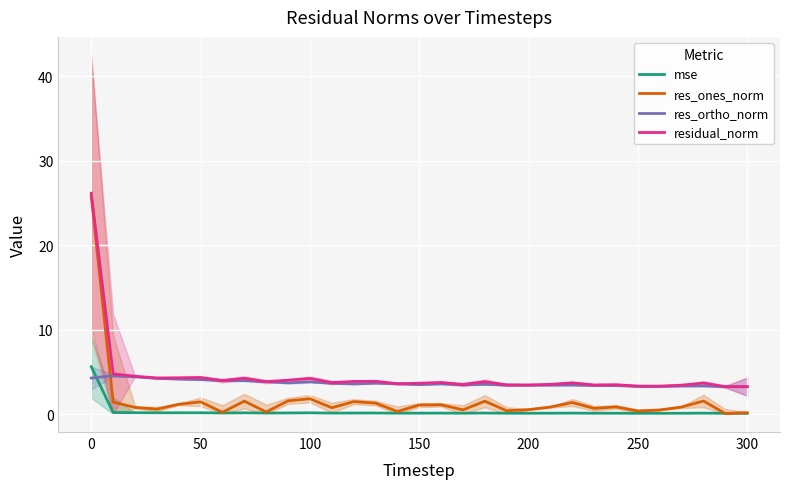

True or false: residual_norm and mse cross at least once.

False